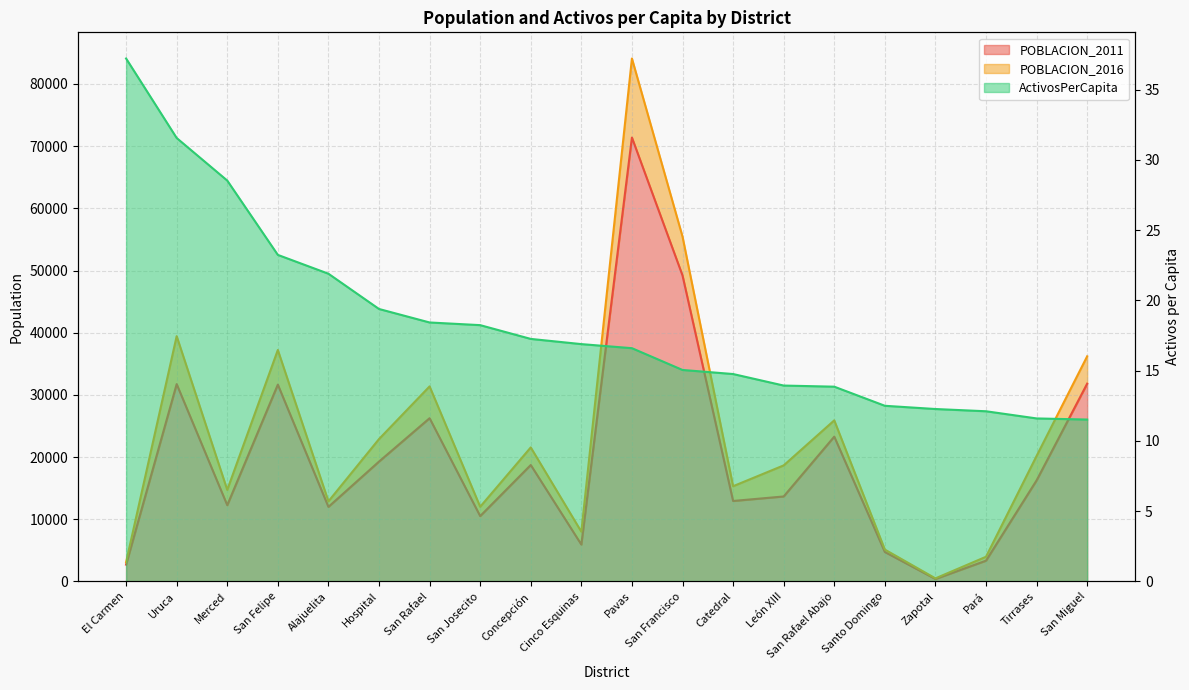

Reading left to right, transcribe all the data shown in this chart.

POBLACION_2011: El Carmen=2702.0	Uruca=31728.0	Merced=12257.0	San Felipe=31649.0	Alajuelita=11988.0	Hospital=19270.0	San Rafael=26248.0	San Josecito=10506.0	Concepción=18721.0	Cinco Esquinas=5925.0	Pavas=71384.0	San Francisco=49209.0	Catedral=12936.0	León XIII=13661.0	San Rafael Abajo=23283.0	Santo Domingo=4730.0	Zapotal=391.0	Pará=3333.0	Tirrases=16247.0	San Miguel=31805.0
POBLACION_2016: El Carmen=3090.0	Uruca=39443.0	Merced=14721.0	San Felipe=37220.0	Alajuelita=12875.0	Hospital=22895.0	San Rafael=31365.0	San Josecito=12005.0	Concepción=21550.0	Cinco Esquinas=7993.0	Pavas=84102.0	San Francisco=55465.0	Catedral=15308.0	León XIII=18657.0	San Rafael Abajo=25901.0	Santo Domingo=5120.0	Zapotal=489.0	Pará=3963.0	Tirrases=20177.0	San Miguel=36199.0
ActivosPerCapita: El Carmen=37.2	Uruca=31.6	Merced=28.5	San Felipe=23.2	Alajuelita=21.9	Hospital=19.4	San Rafael=18.4	San Josecito=18.2	Concepción=17.3	Cinco Esquinas=16.9	Pavas=16.6	San Francisco=15.1	Catedral=14.8	León XIII=13.9	San Rafael Abajo=13.9	Santo Domingo=12.5	Zapotal=12.3	Pará=12.1	Tirrases=11.6	San Miguel=11.5